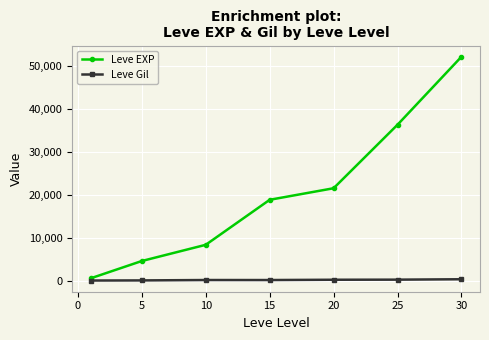

Which series has the widest spread of values?

Leve EXP